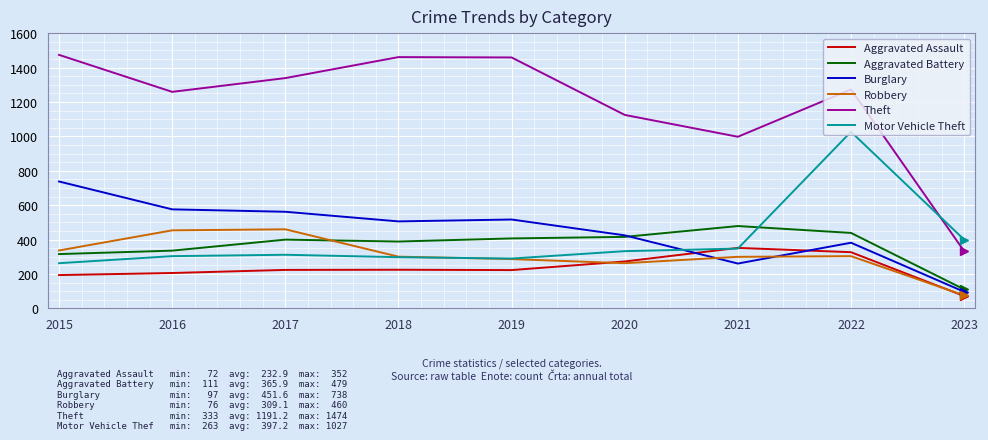

True or false: Burglary has more than 2 points higher than both neighbors.

False